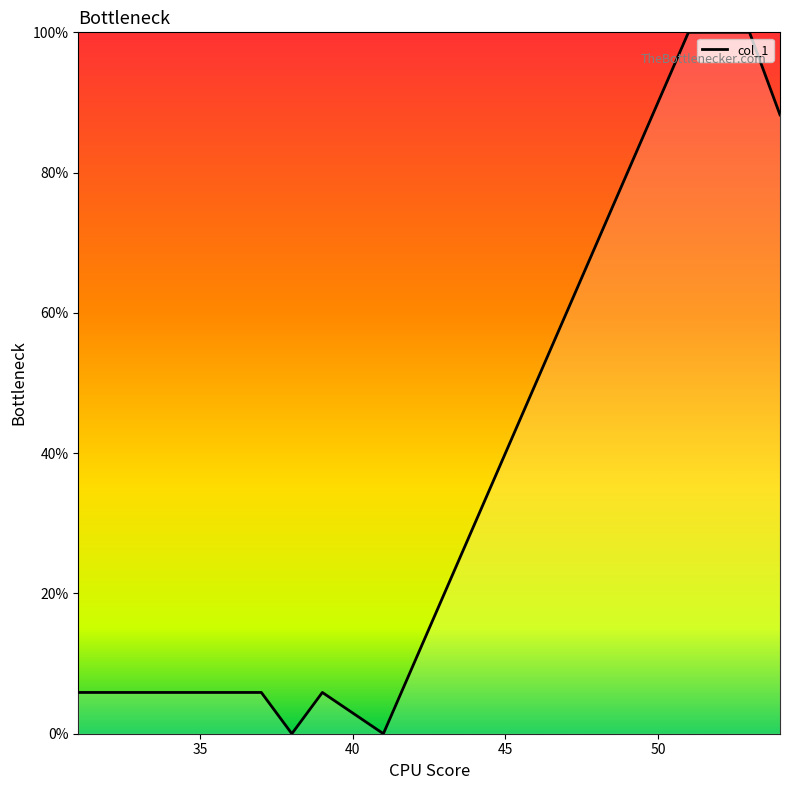

What is the maximum value shown in the chart?

100.0